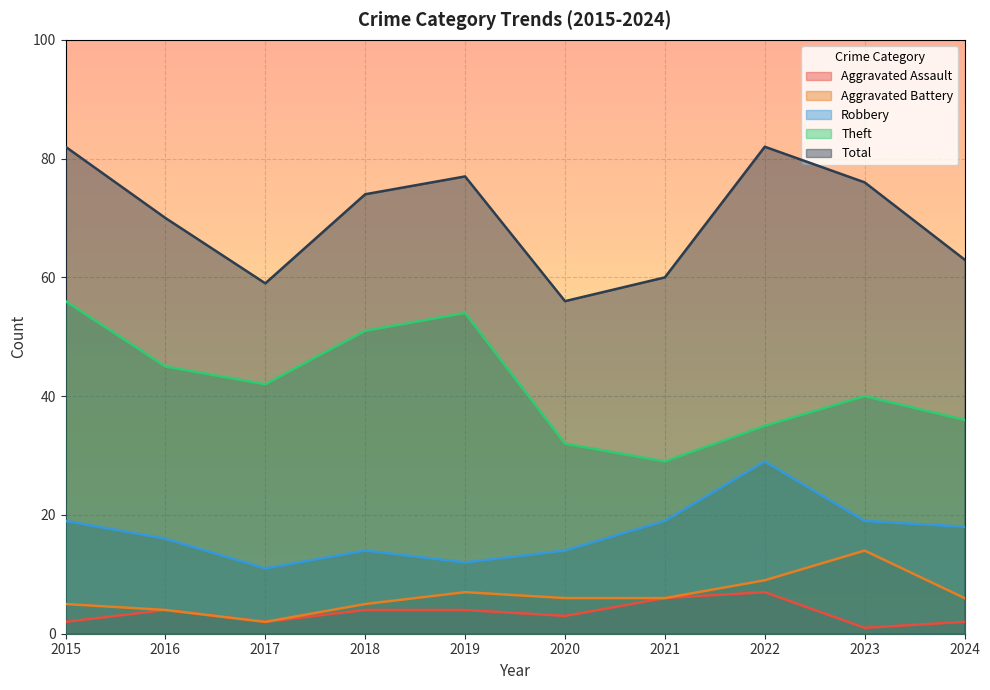

Which series has the largest total across all categories?

Total